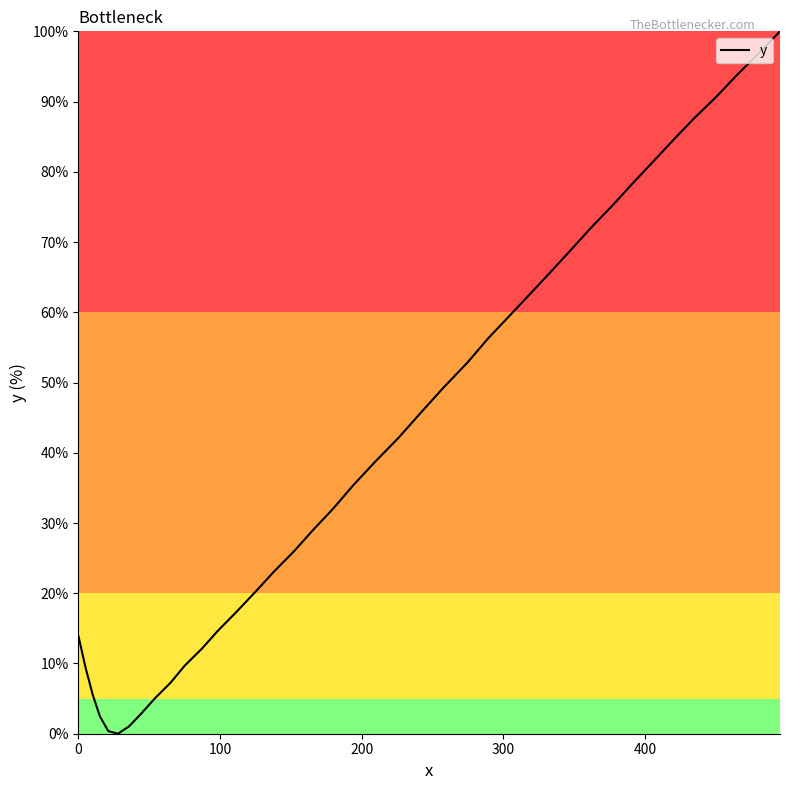

What is the greatest value displayed?

100.0